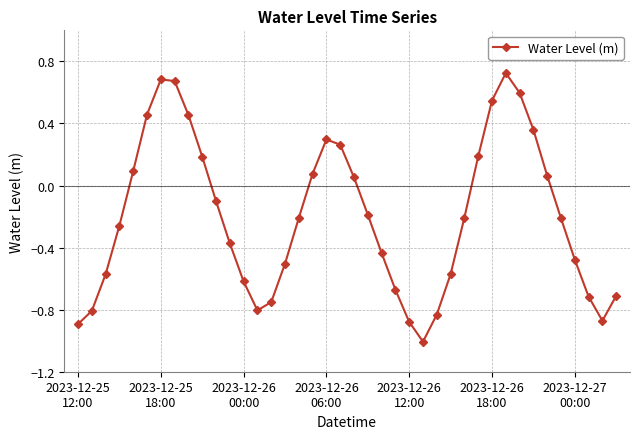

How many points are higher than both their immediate neighbors (excluding endpoints)?

3